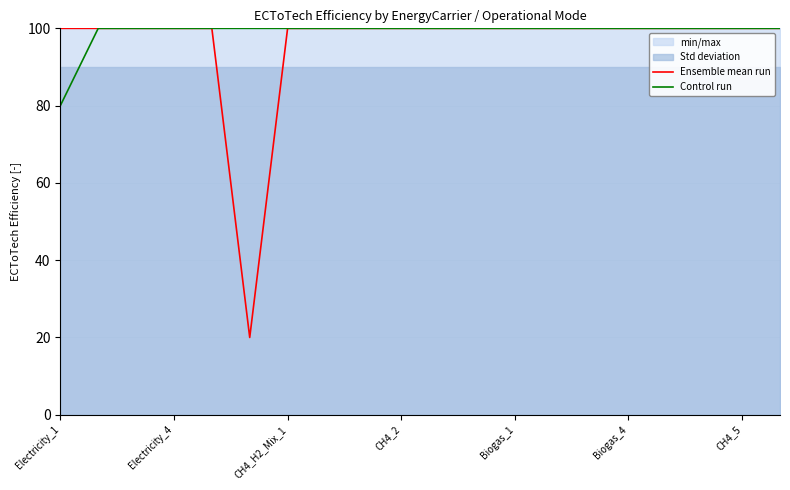

What is the minimum value for Ensemble mean run?

20